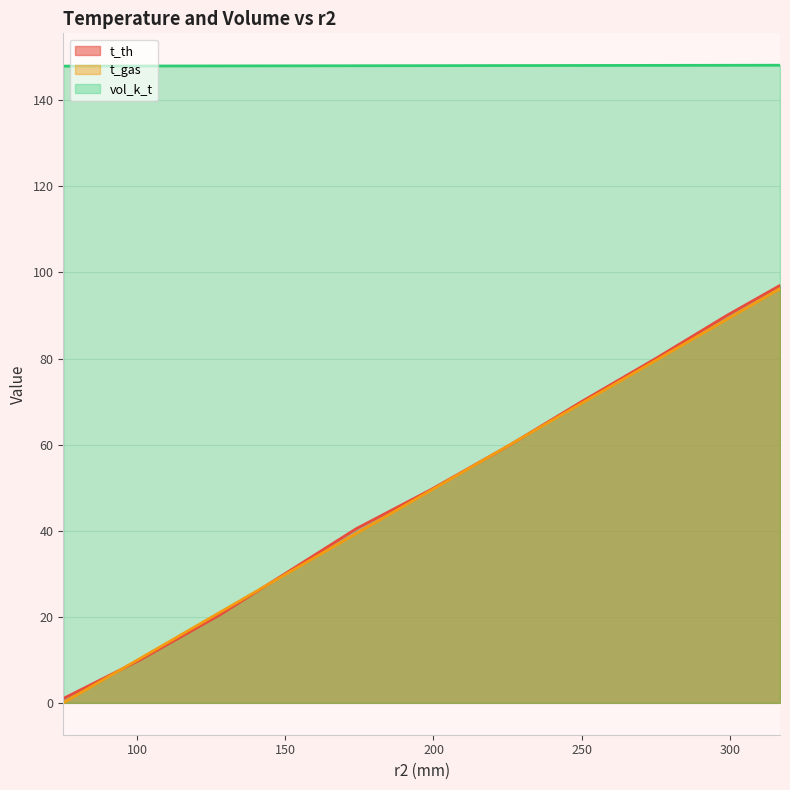

The value of vol_k_t at 174 is 236.0. True or false?

False